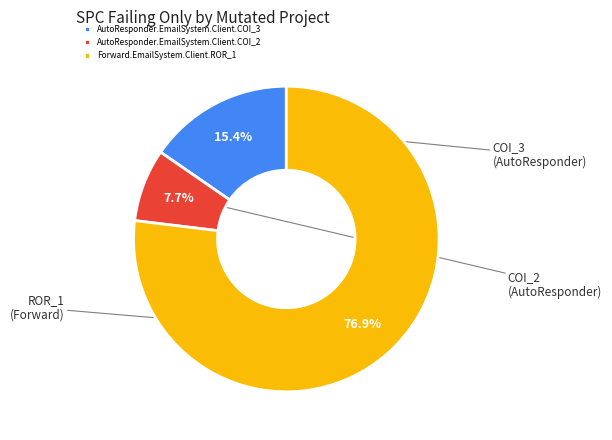

To the nearest percent, what is the difference between the AutoResponder.EmailSystem.Client.COI_3 and Forward.EmailSystem.Client.ROR_1 slice percentages?

62%